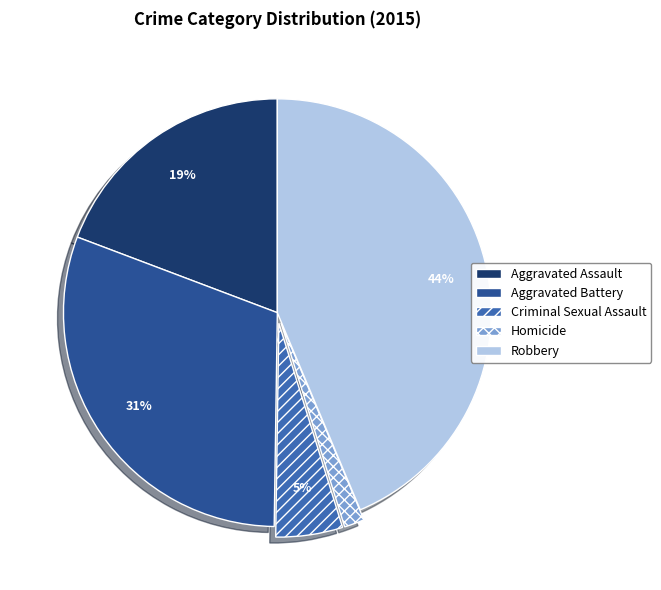

Which slice is the smallest?

Homicide